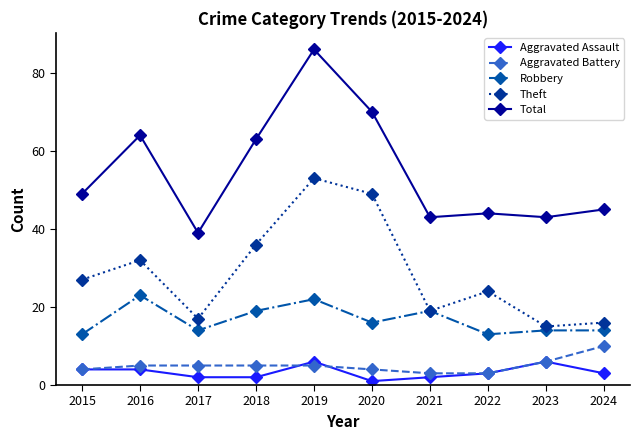

What is the difference between the second highest and second lowest values in the Aggravated Assault series?

4